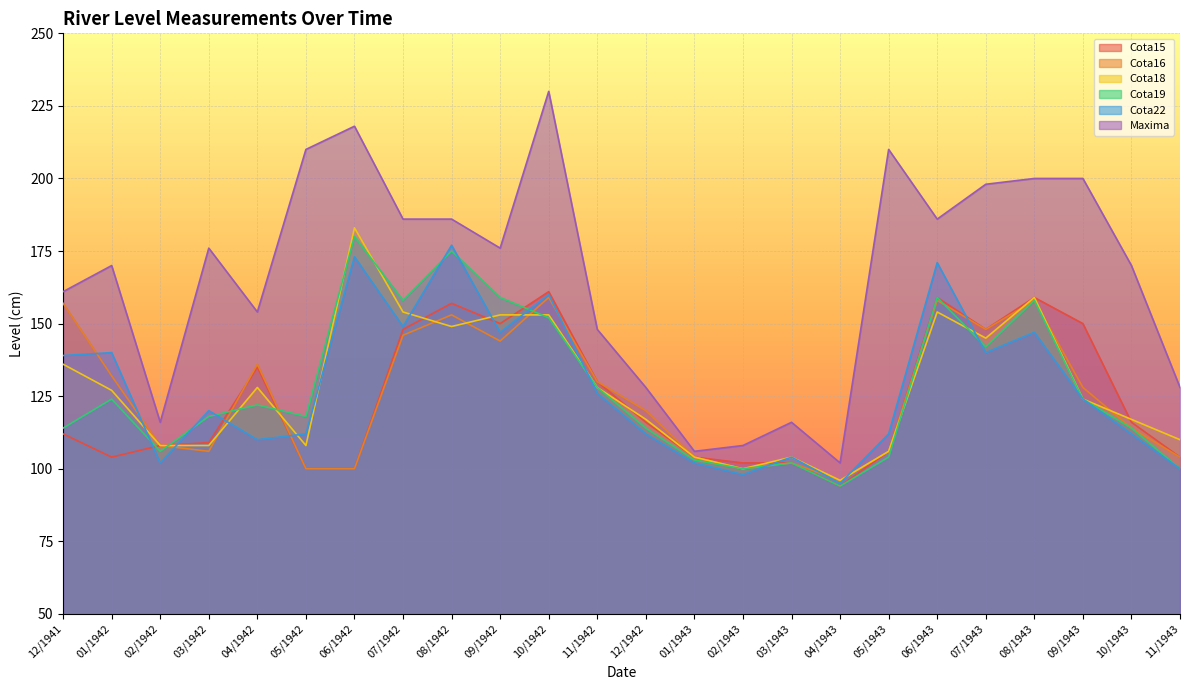

Between 06/1942 and 10/1942, which series saw the biggest shift?

Cota15